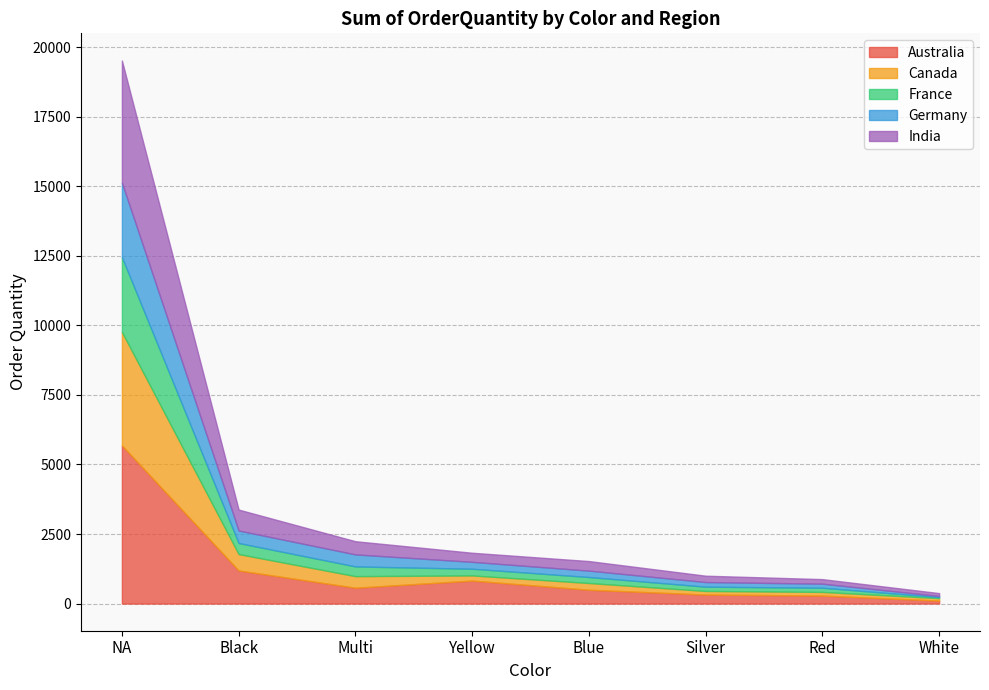

What is the highest value of the France series?

2691